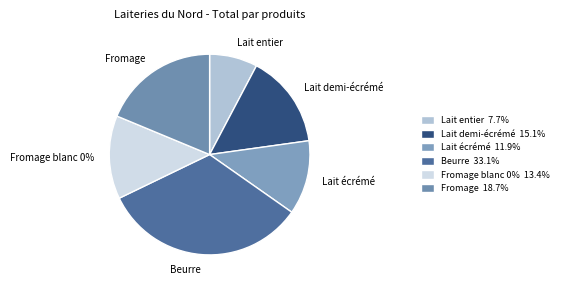

Is the sum of Lait écrémé and Lait demi-écrémé greater than half?

No